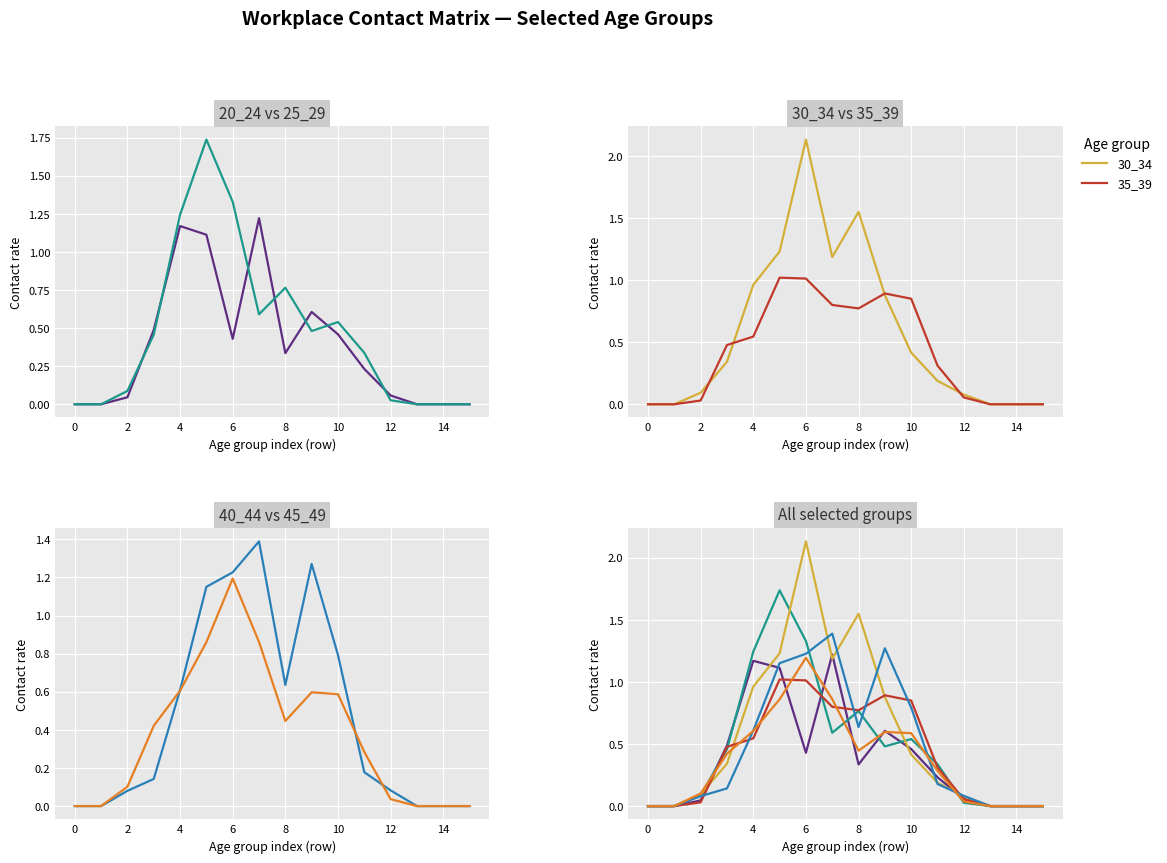

In 45_49, how many points are lower than both neighbors (excluding endpoints)?

1